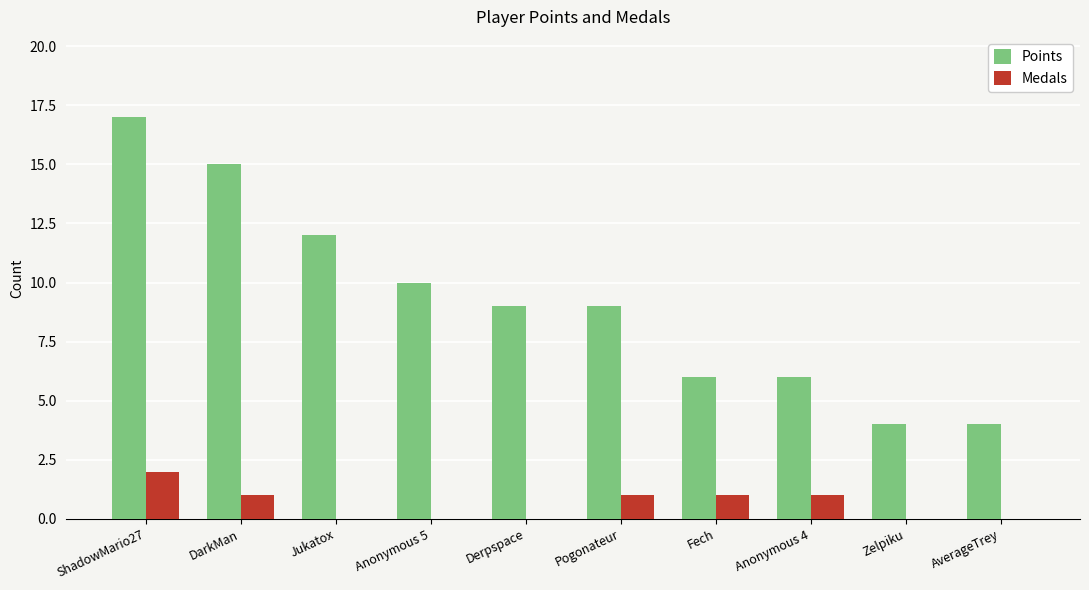

Is the value of Points at ShadowMario27 greater than the value of Medals at Pogonateur?

Yes